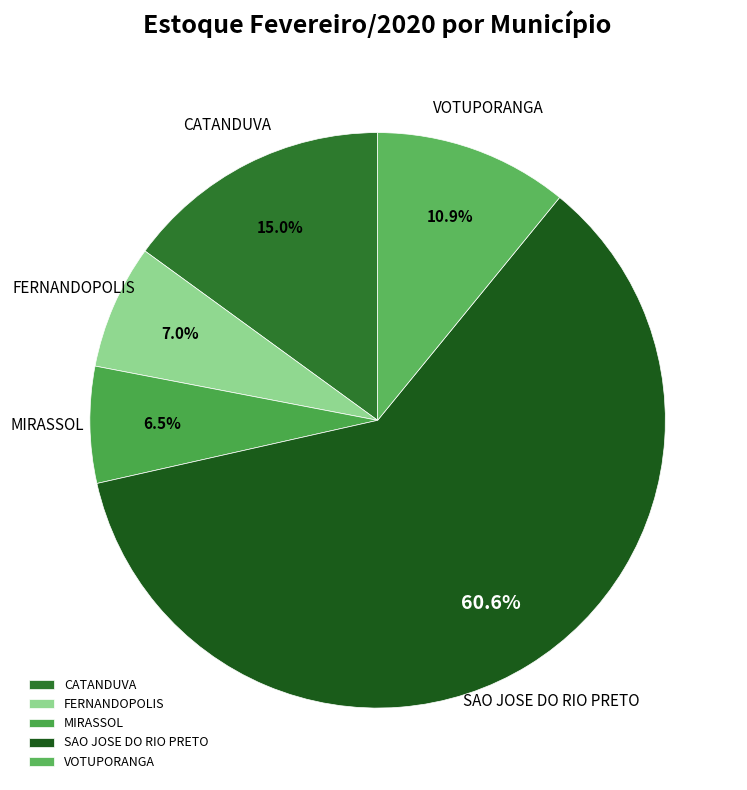

Is the sum of FERNANDOPOLIS and CATANDUVA greater than half?

No